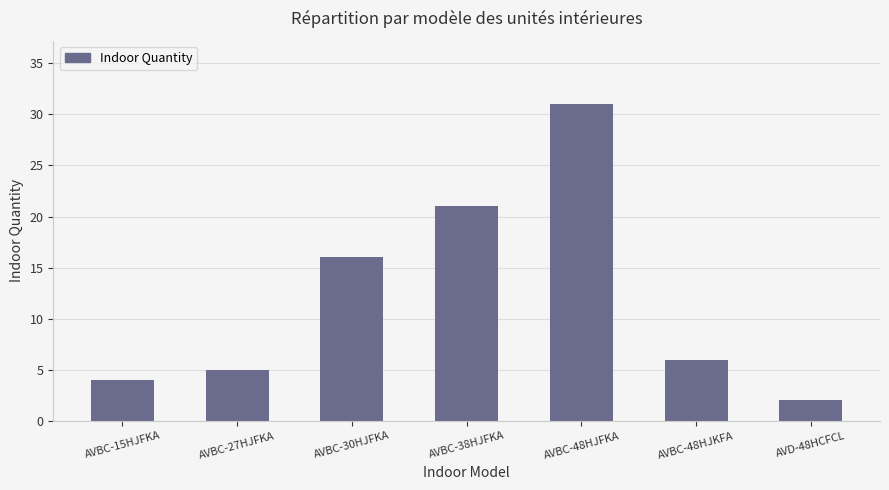

Reading left to right, transcribe all the data shown in this chart.

AVBC-15HJFKA=4	AVBC-27HJFKA=5	AVBC-30HJFKA=16	AVBC-38HJFKA=21	AVBC-48HJFKA=31	AVBC-48HJKFA=6	AVD-48HCFCL=2